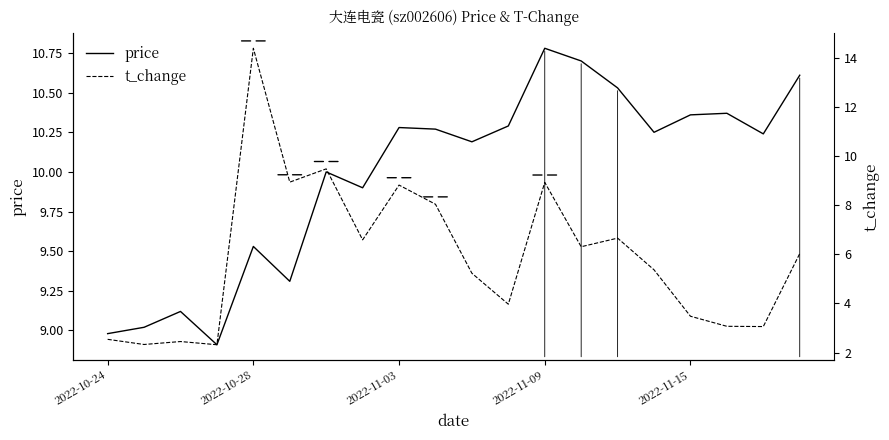

At 17, list the series in order from smallest to largest.

t_change, price